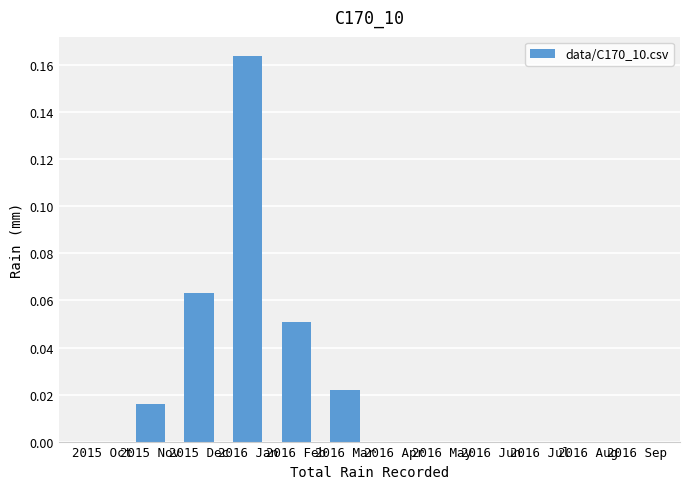

Which category has the highest value across all series?

2016 Jan